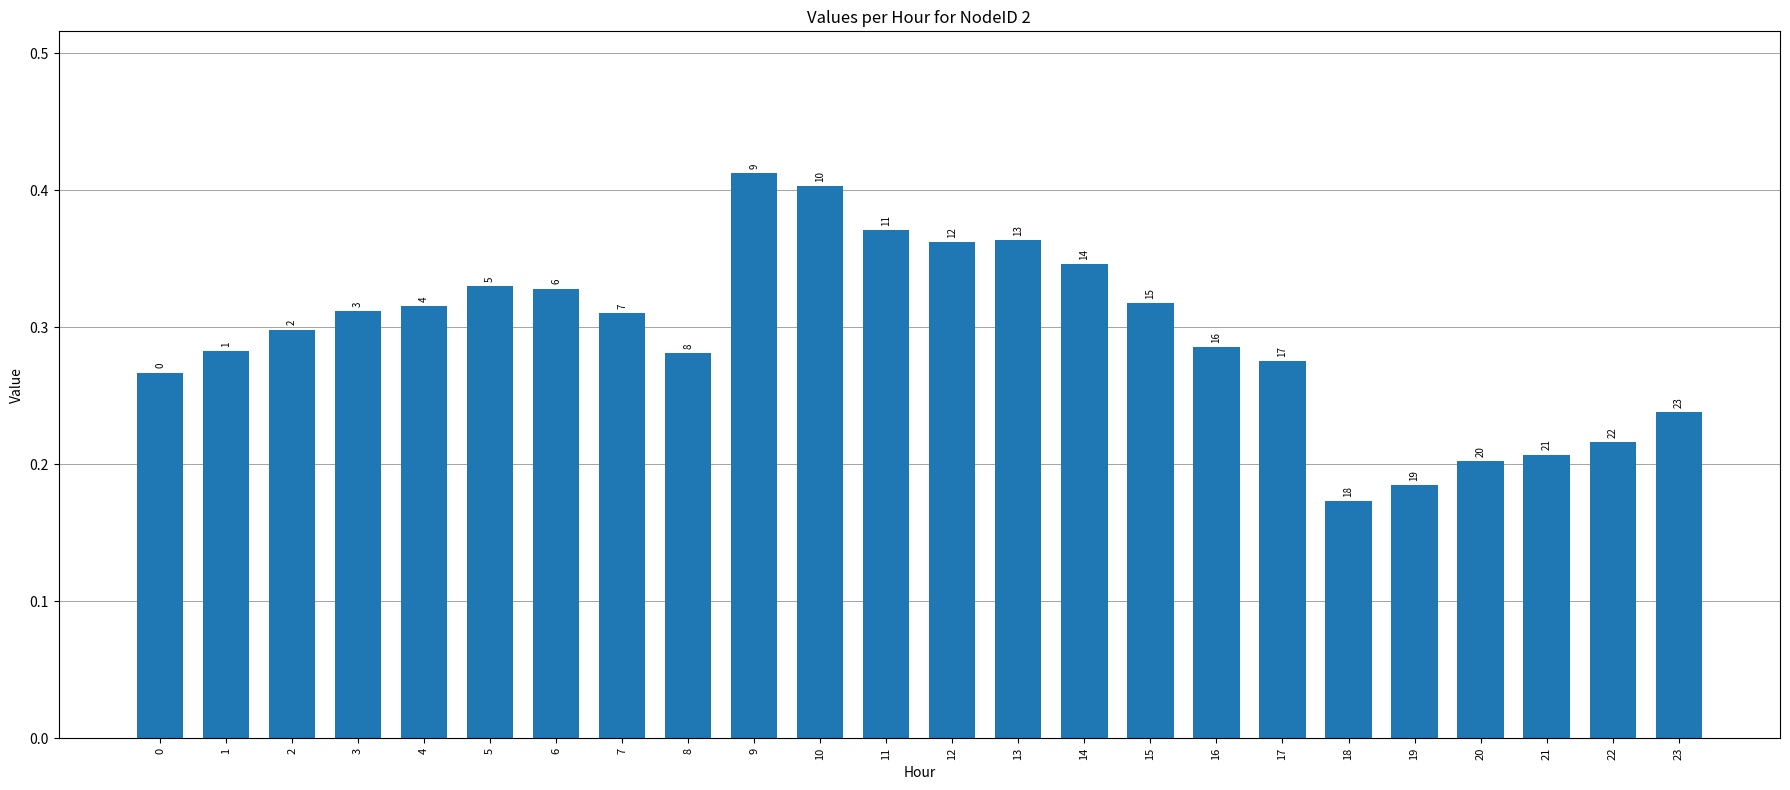

How many bars are there in total?

24